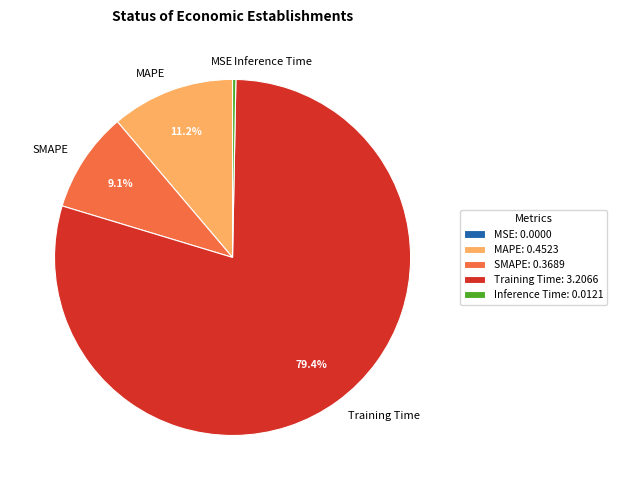

To the nearest percent, what is the combined percentage of Inference Time and SMAPE?

9%